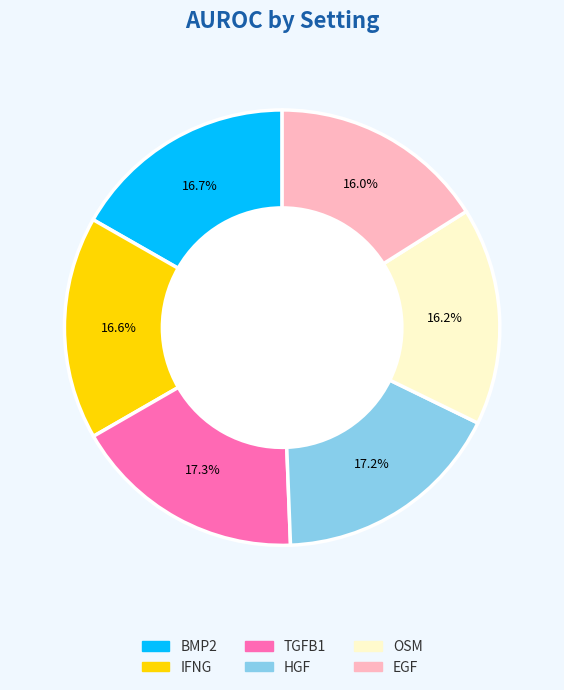

Count the number of slices in the pie.

6